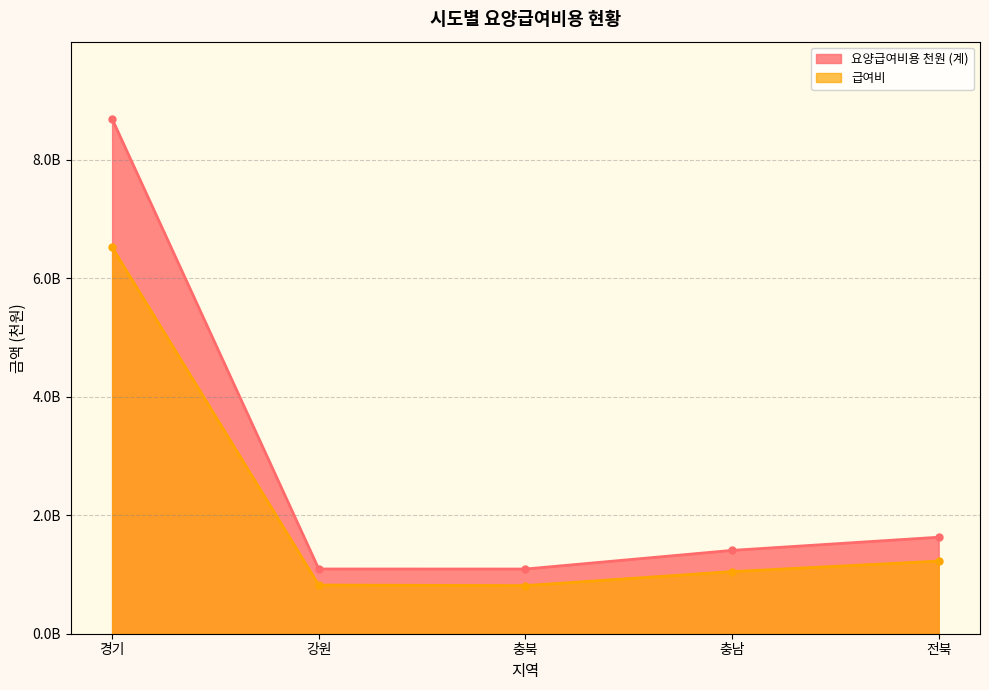

What is the highest value of the 급여비 series?

6522074876.3